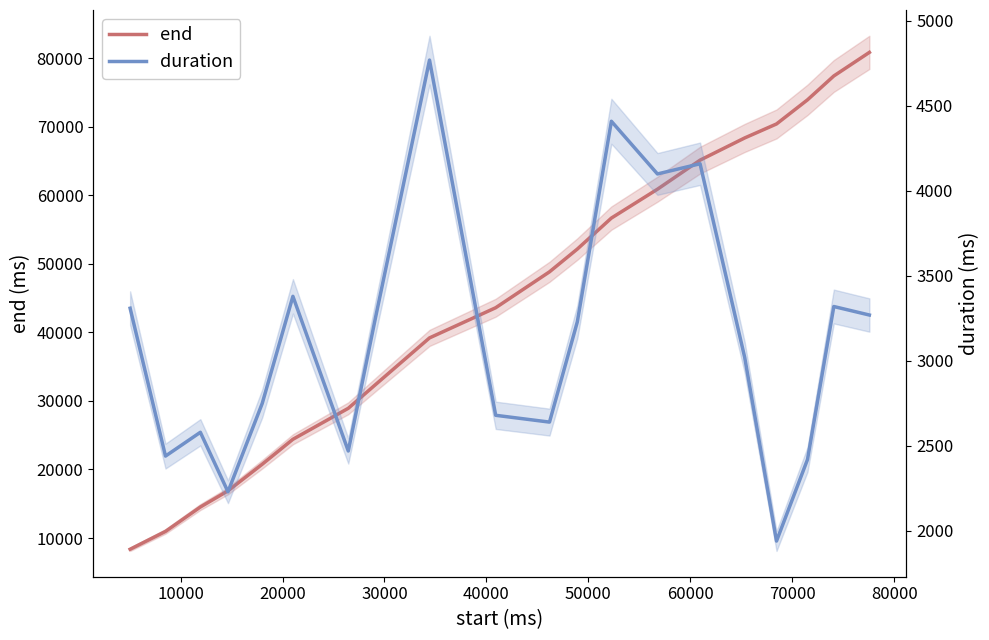

What is the average value of the duration series?

3119